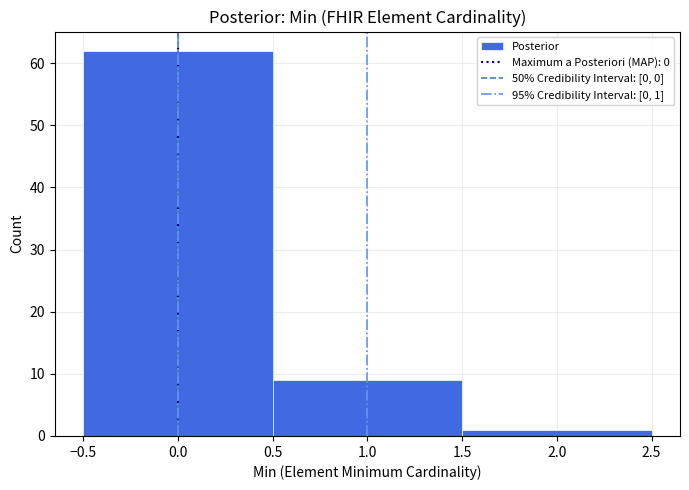

Which range on the x-axis has the tallest bar?

-0.5 to 0.5